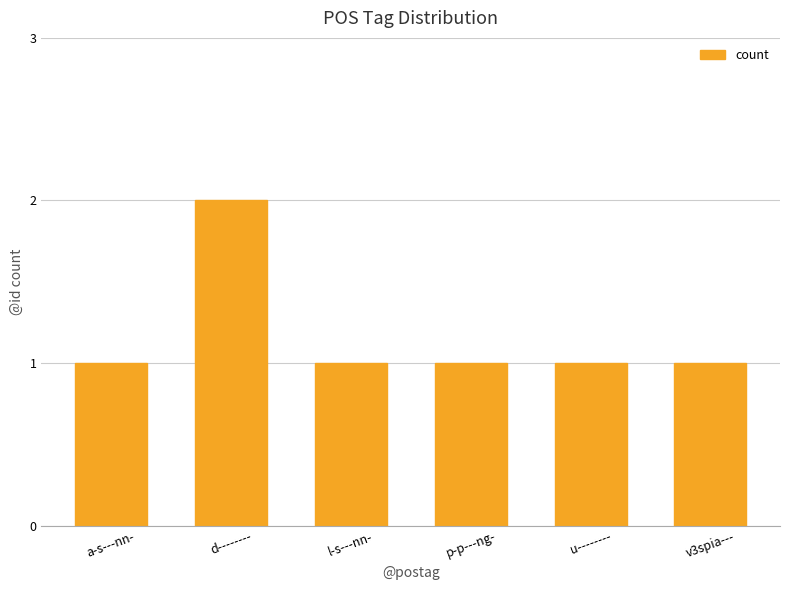

True or false: the data shows 0 at l-s---nn-.

False